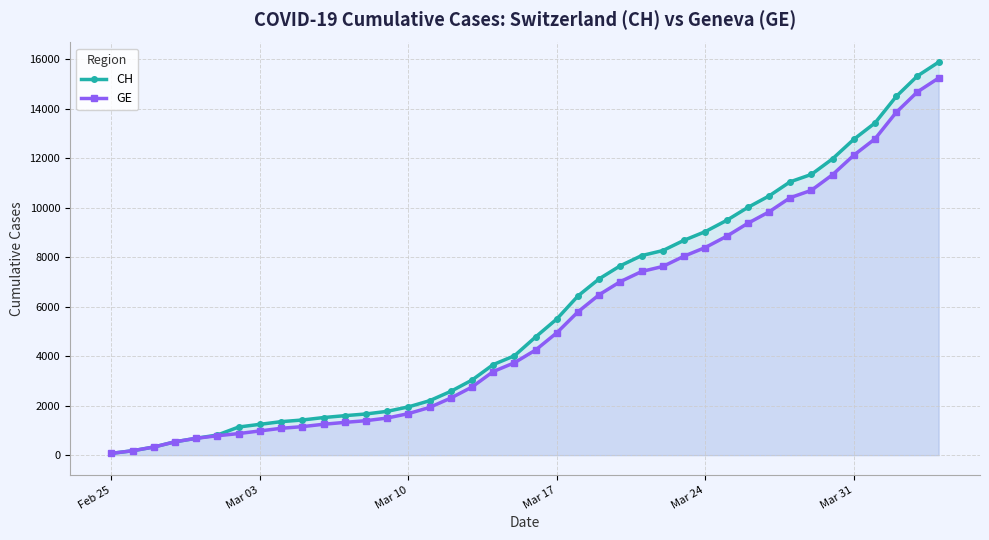

True or false: GE and CH cross at least once.

False